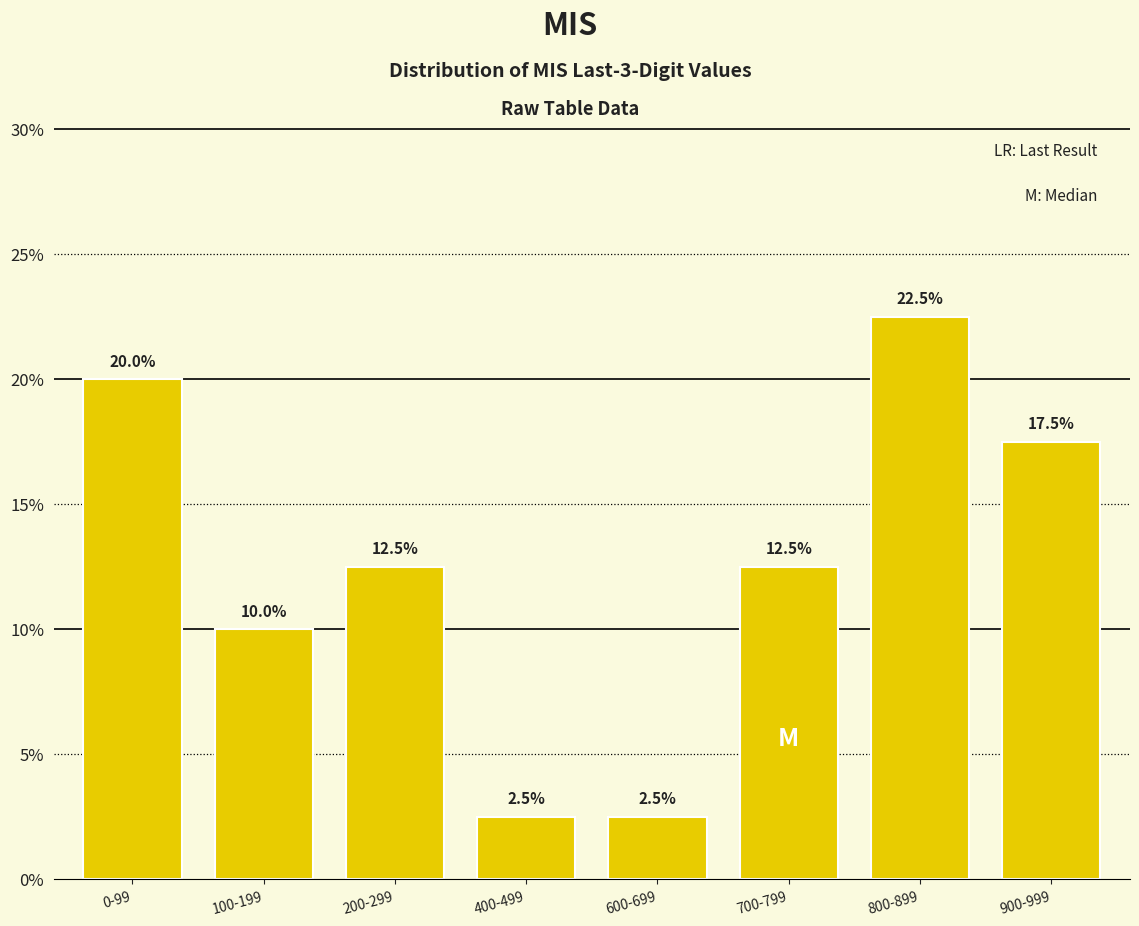

Reading left to right, what are all the values shown in this chart?

0-99=20.0	100-199=10.0	200-299=12.5	400-499=2.5	600-699=2.5	700-799=12.5	800-899=22.5	900-999=17.5